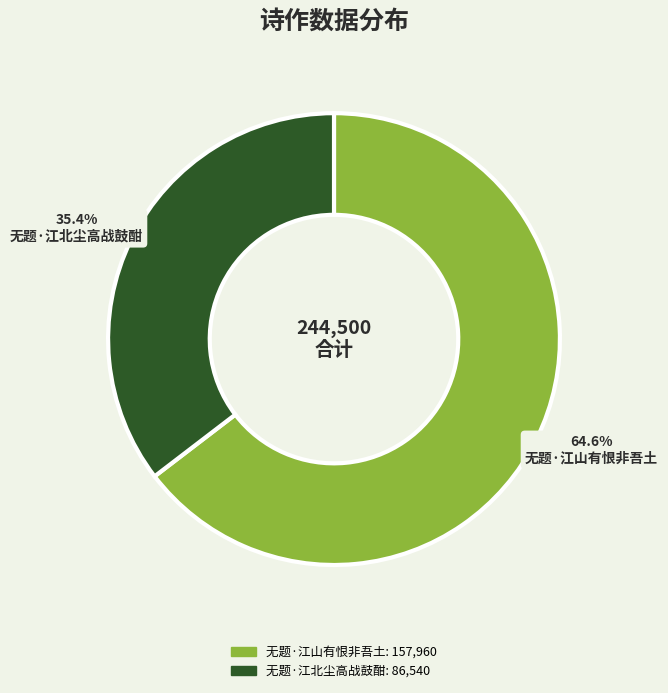

Combined, what portion of the pie is 无题·江北尘高战鼓酣 and 无题·江山有恨非吾土?

100.0%